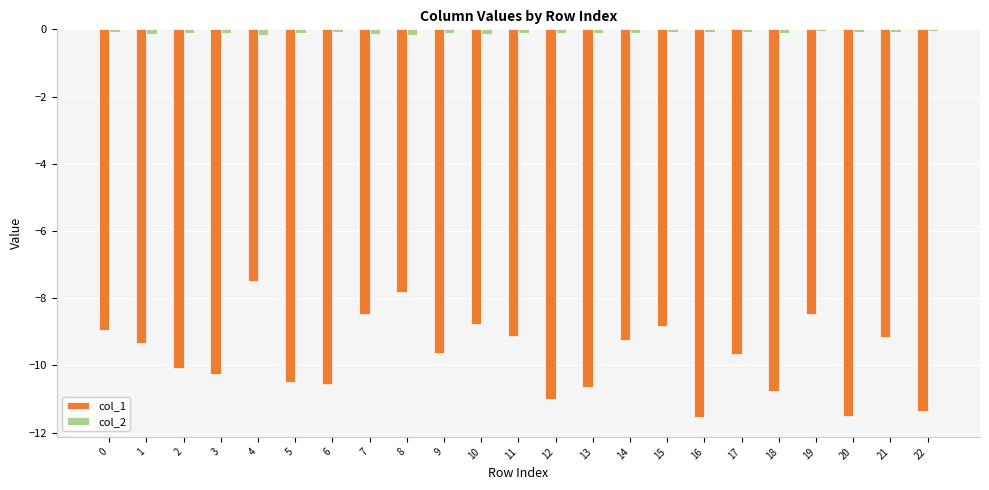

At how many categories does at least one series exceed -1?

23